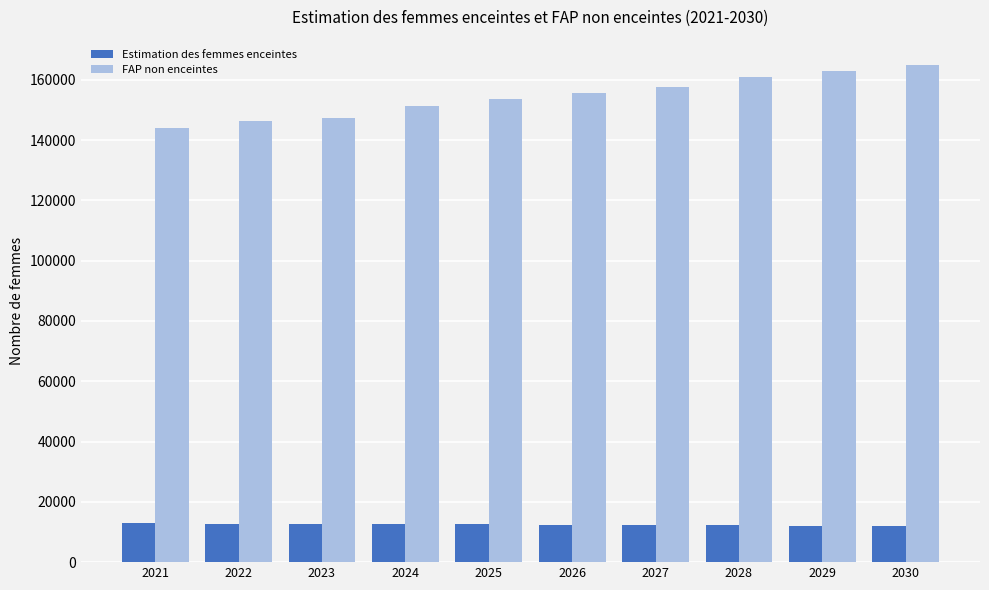

Are the bars grouped side by side (vs. stacked)?

Yes